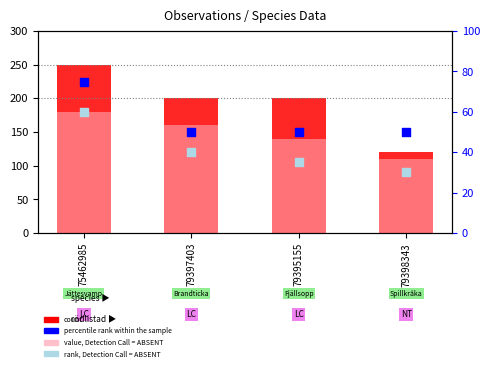

Which series reaches the minimum Y coordinate?

rank, Detection Call = ABSENT